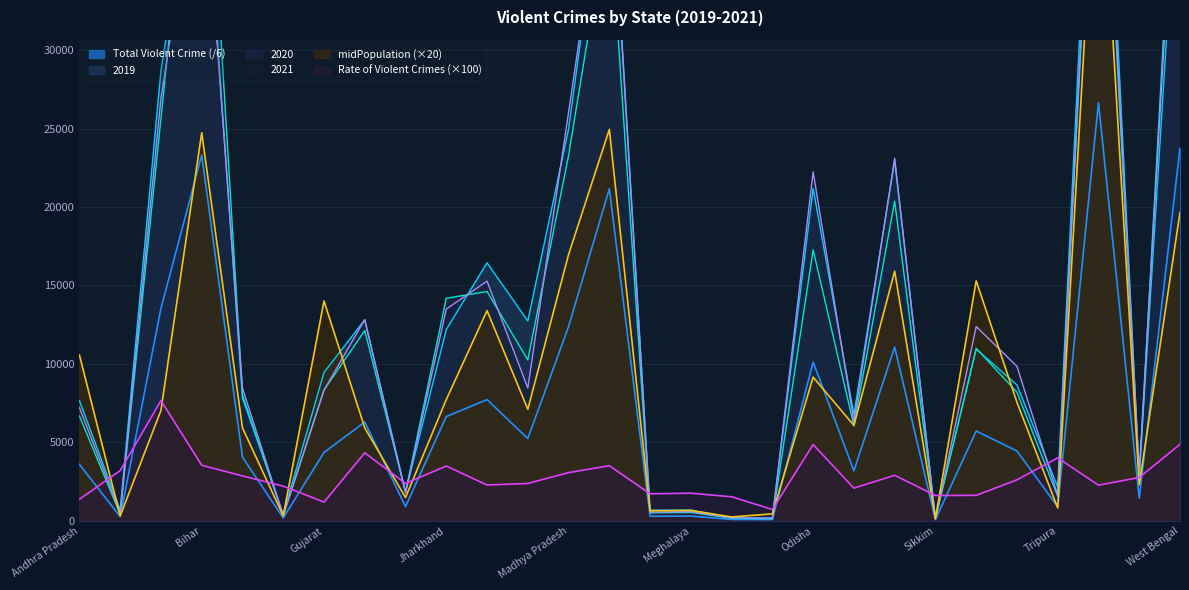

Rank the categories by midPopulation value from lowest to highest.

Sikkim, Mizoram, Arunachal Pradesh, Goa, Nagaland, Manipur, Meghalaya, Tripura, Himachal Pradesh, Uttarakhand, Haryana, Chhattisgarh, Punjab, Assam, Kerala, Telangana, Jharkhand, Odisha, Andhra Pradesh, Karnataka, Gujarat, Tamil Nadu, Rajasthan, Madhya Pradesh, West Bengal, Bihar, Maharashtra, Uttar Pradesh